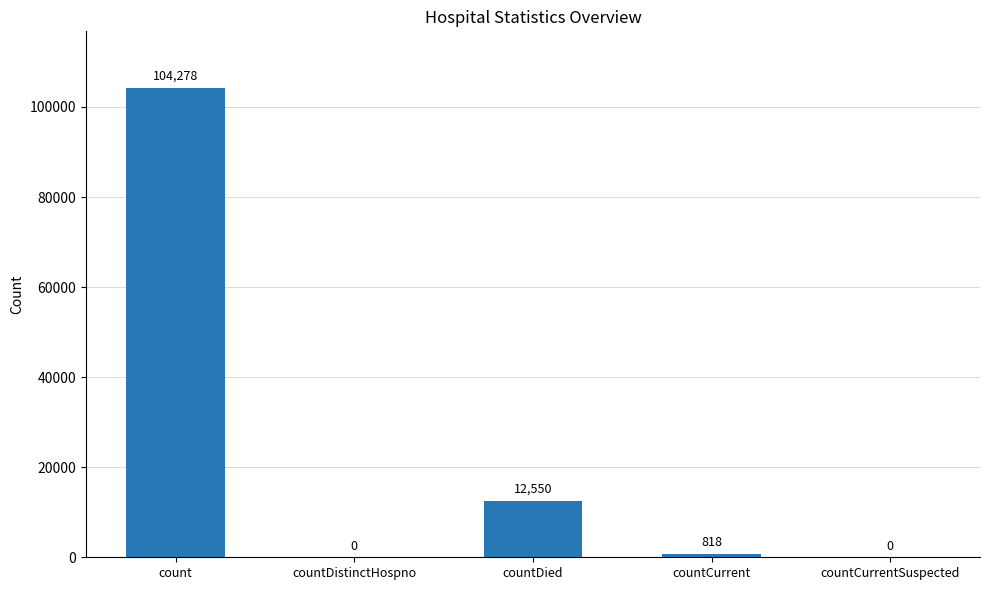

What is the maximum value shown in the chart?

104278